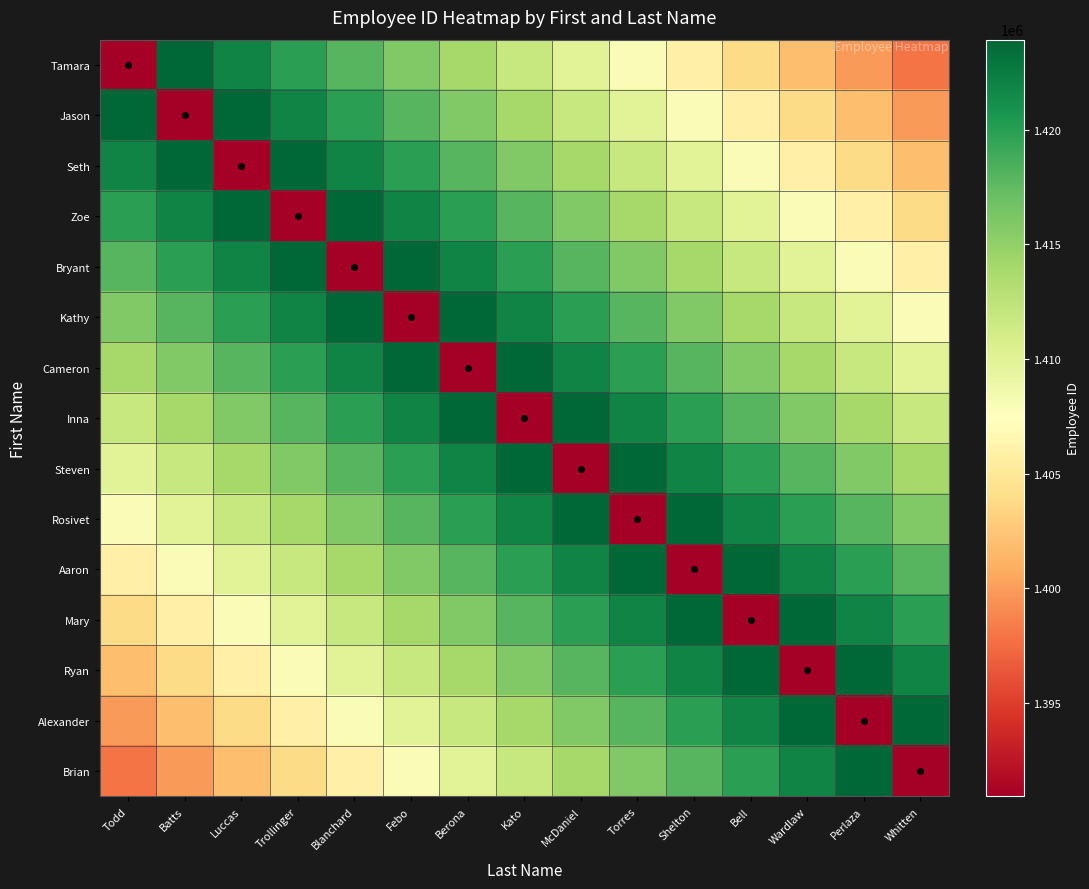

What is the difference between the highest and lowest values at Shelton?

32965